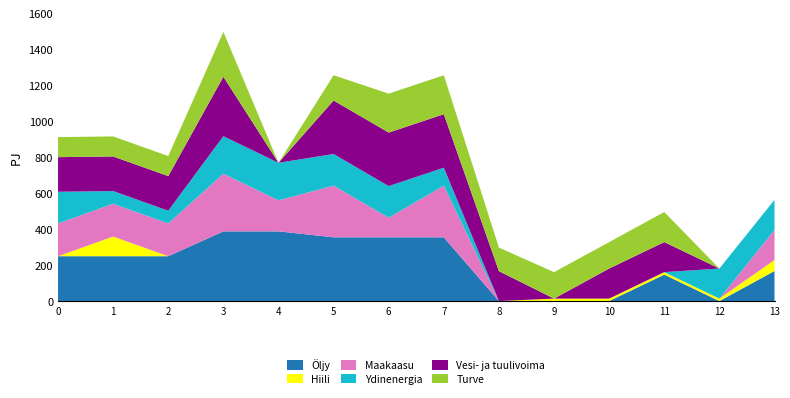

Reading right to left, list all the values displayed in this chart.

Öljy: 13.0=167.0	12.0=0.0	11.0=146.9	10.0=0.0	9.0=0.0	8.0=0.0	7.0=354.1	6.0=354.1	5.0=354.1	4.0=387.1	3.0=387.1	2.0=249.1	1.0=249.1	0.0=249.1
Hiili: 13.0=61.2	12.0=13.6	11.0=13.6	10.0=13.6	9.0=13.6	8.0=0.0	7.0=0.0	6.0=0.0	5.0=0.0	4.0=0.0	3.0=0.0	2.0=0.0	1.0=109.2	0.0=0.0
Maakaasu: 13.0=167.0	12.0=0.0	11.0=0.0	10.0=0.0	9.0=0.0	8.0=0.0	7.0=287.0	6.0=108.9	5.0=287.0	4.0=172.2	3.0=320.0	2.0=182.0	1.0=182.0	0.0=182.0
Ydinenergia: 13.0=167.0	12.0=167.0	11.0=0.2	10.0=0.0	9.0=0.0	8.0=0.0	7.0=99.7	6.0=175.7	5.0=175.7	4.0=208.7	3.0=208.7	2.0=70.7	1.0=70.7	0.0=175.9
Vesi- ja tuulivoima: 13.0=0.0	12.0=0.0	11.0=167.0	10.0=167.0	9.0=0.0	8.0=166.0	7.0=297.3	6.0=297.3	5.0=297.3	4.0=0.0	3.0=330.3	2.0=192.3	1.0=192.3	0.0=192.3
Turve: 13.0=0.0	12.0=0.0	11.0=167.0	10.0=146.9	9.0=146.9	8.0=131.0	7.0=216.3	6.0=216.3	5.0=140.3	4.0=0.0	3.0=249.3	2.0=111.3	1.0=111.3	0.0=111.3